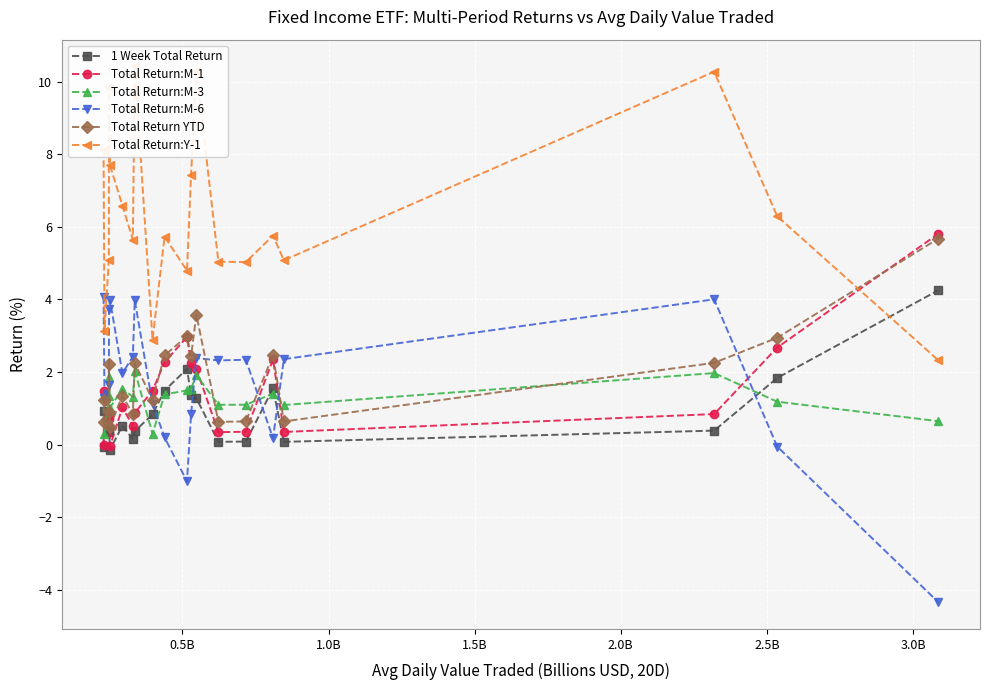

After their last crossing, which series has the higher values: 1 Week Total Return or Total Return:M-6?

1 Week Total Return